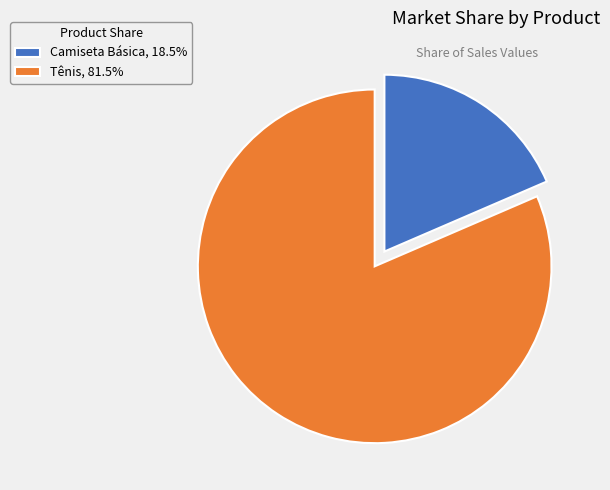

Rank the categories by value from lowest to highest.

Camiseta Básica, Tênis